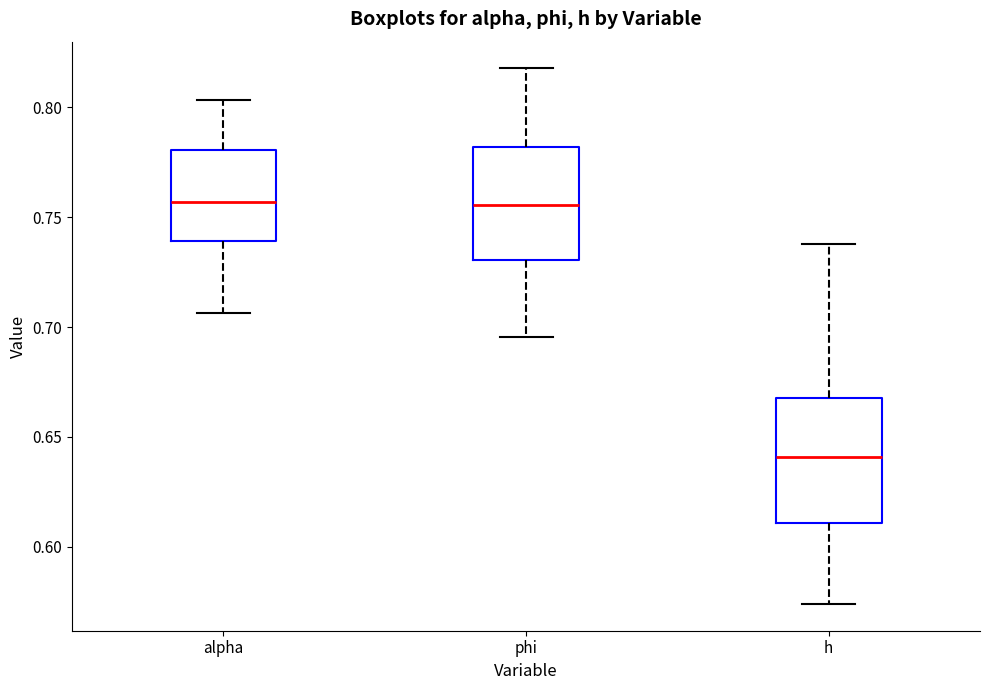

Reading left to right, read every box against the y-axis: the position of its median line, the range the box covers, and the ends of its whiskers. The values are not printed on the chart, so give them approximately, as read against the axis.

alpha: median 0.755, box 0.740 to 0.780, whiskers 0.705 to 0.805
phi: median 0.755, box 0.730 to 0.780, whiskers 0.695 to 0.820
h: median 0.640, box 0.610 to 0.670, whiskers 0.575 to 0.740